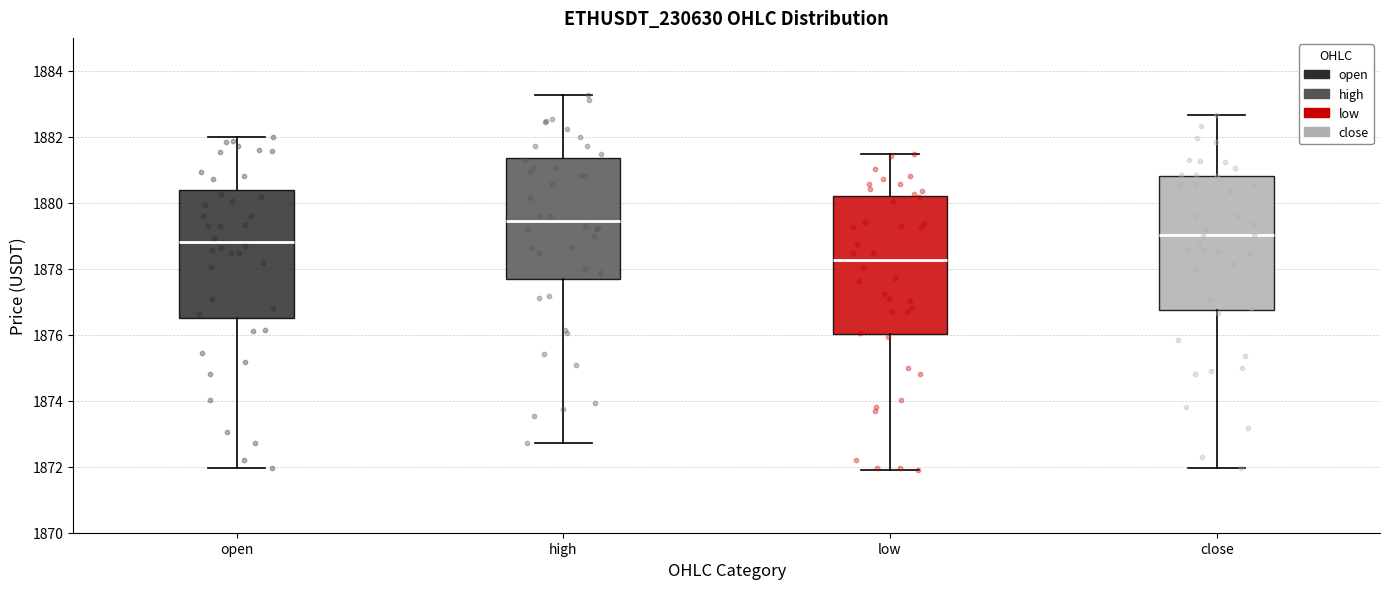

Reading left to right, transcribe this box plot: for each box, give where its median line is, the range the box spans, and where its two whiskers end, as read against the y-axis. The values are not printed on the chart, so give them approximately, as read against the axis.

open: median 1878.8, box 1876.6 to 1880.4, whiskers 1872.0 to 1882.0
high: median 1879.4, box 1877.6 to 1881.4, whiskers 1872.8 to 1883.2
low: median 1878.2, box 1876.0 to 1880.2, whiskers 1872.0 to 1881.4
close: median 1879.0, box 1876.8 to 1880.8, whiskers 1872.0 to 1882.6